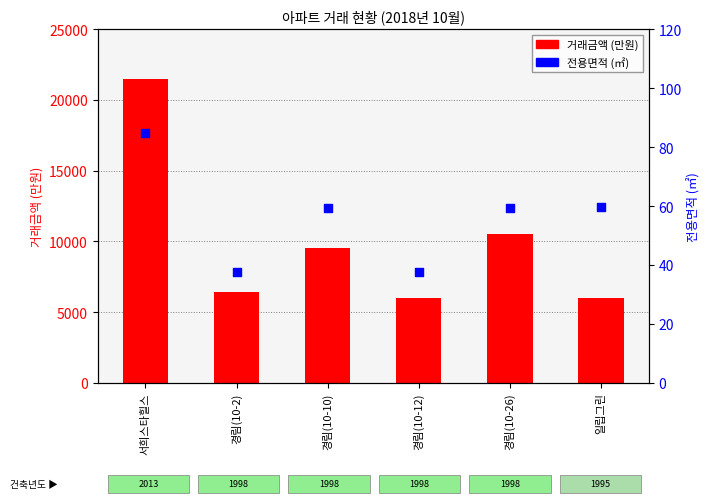

What are all the series names shown in the legend?

거래금액, 전용면적(㎡)